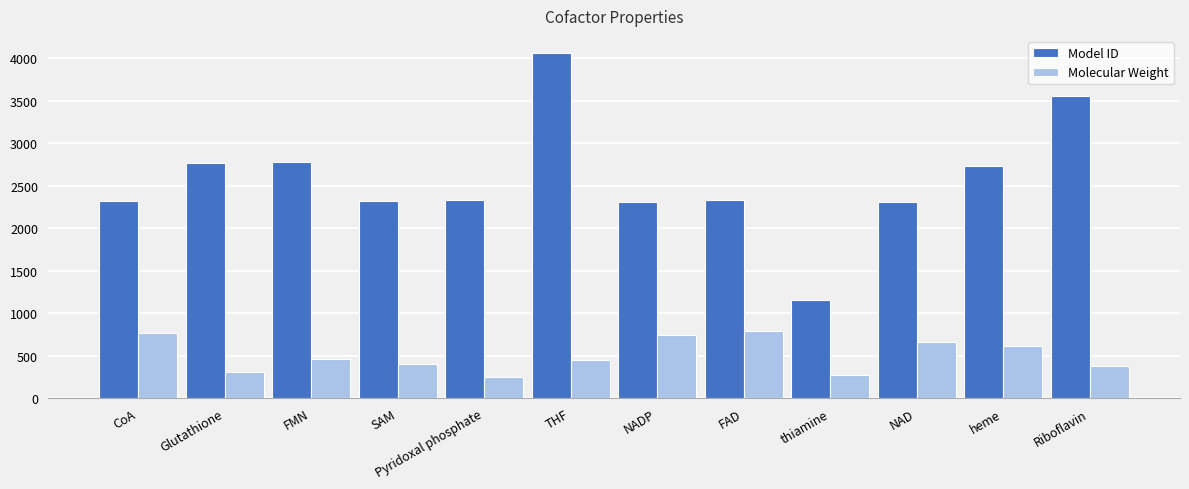

What is the difference between the highest and lowest values at THF?

3615.6